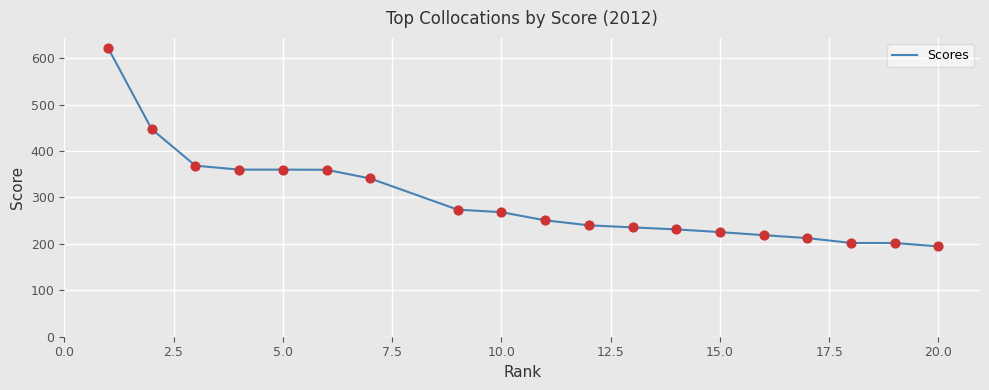

What is the maximum value shown in the chart?

622.1